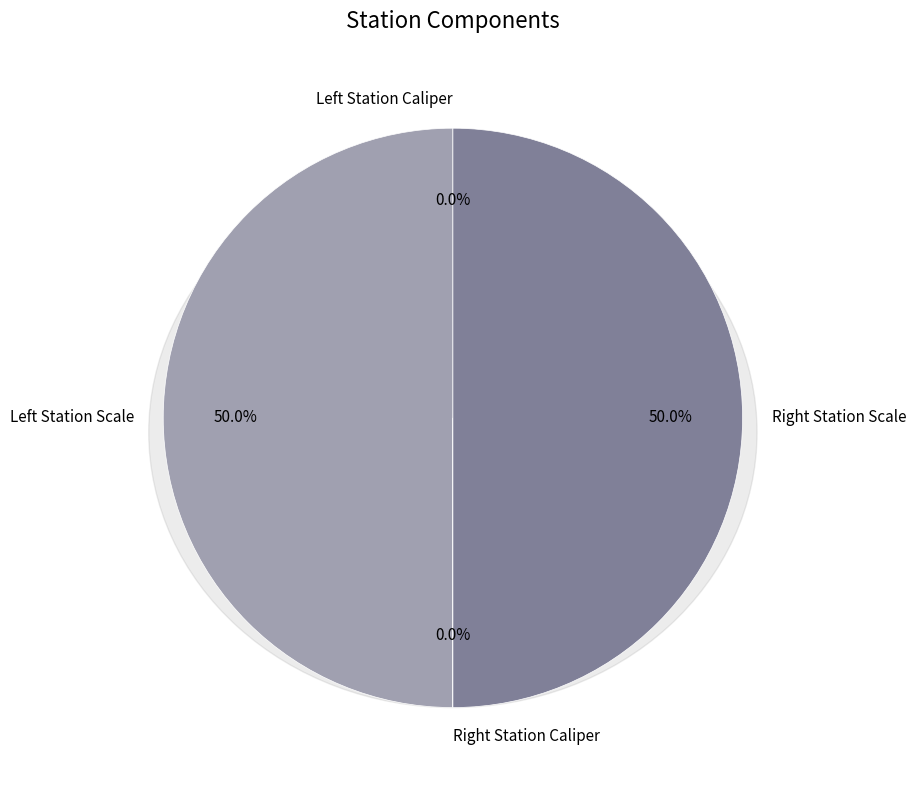

Which slice is the largest?

Left Station Scale